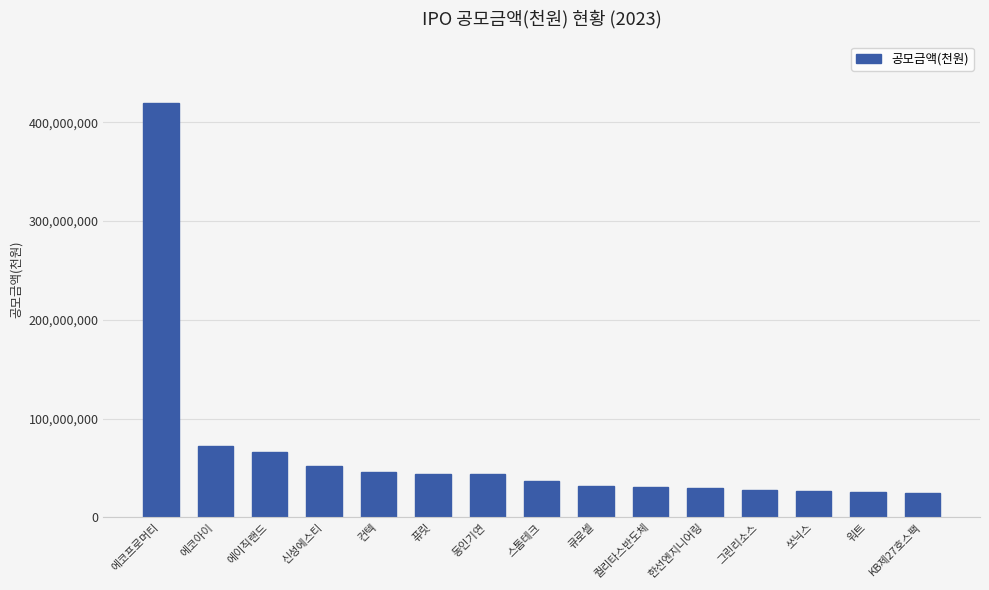

Are the bars grouped side by side (vs. stacked)?

No